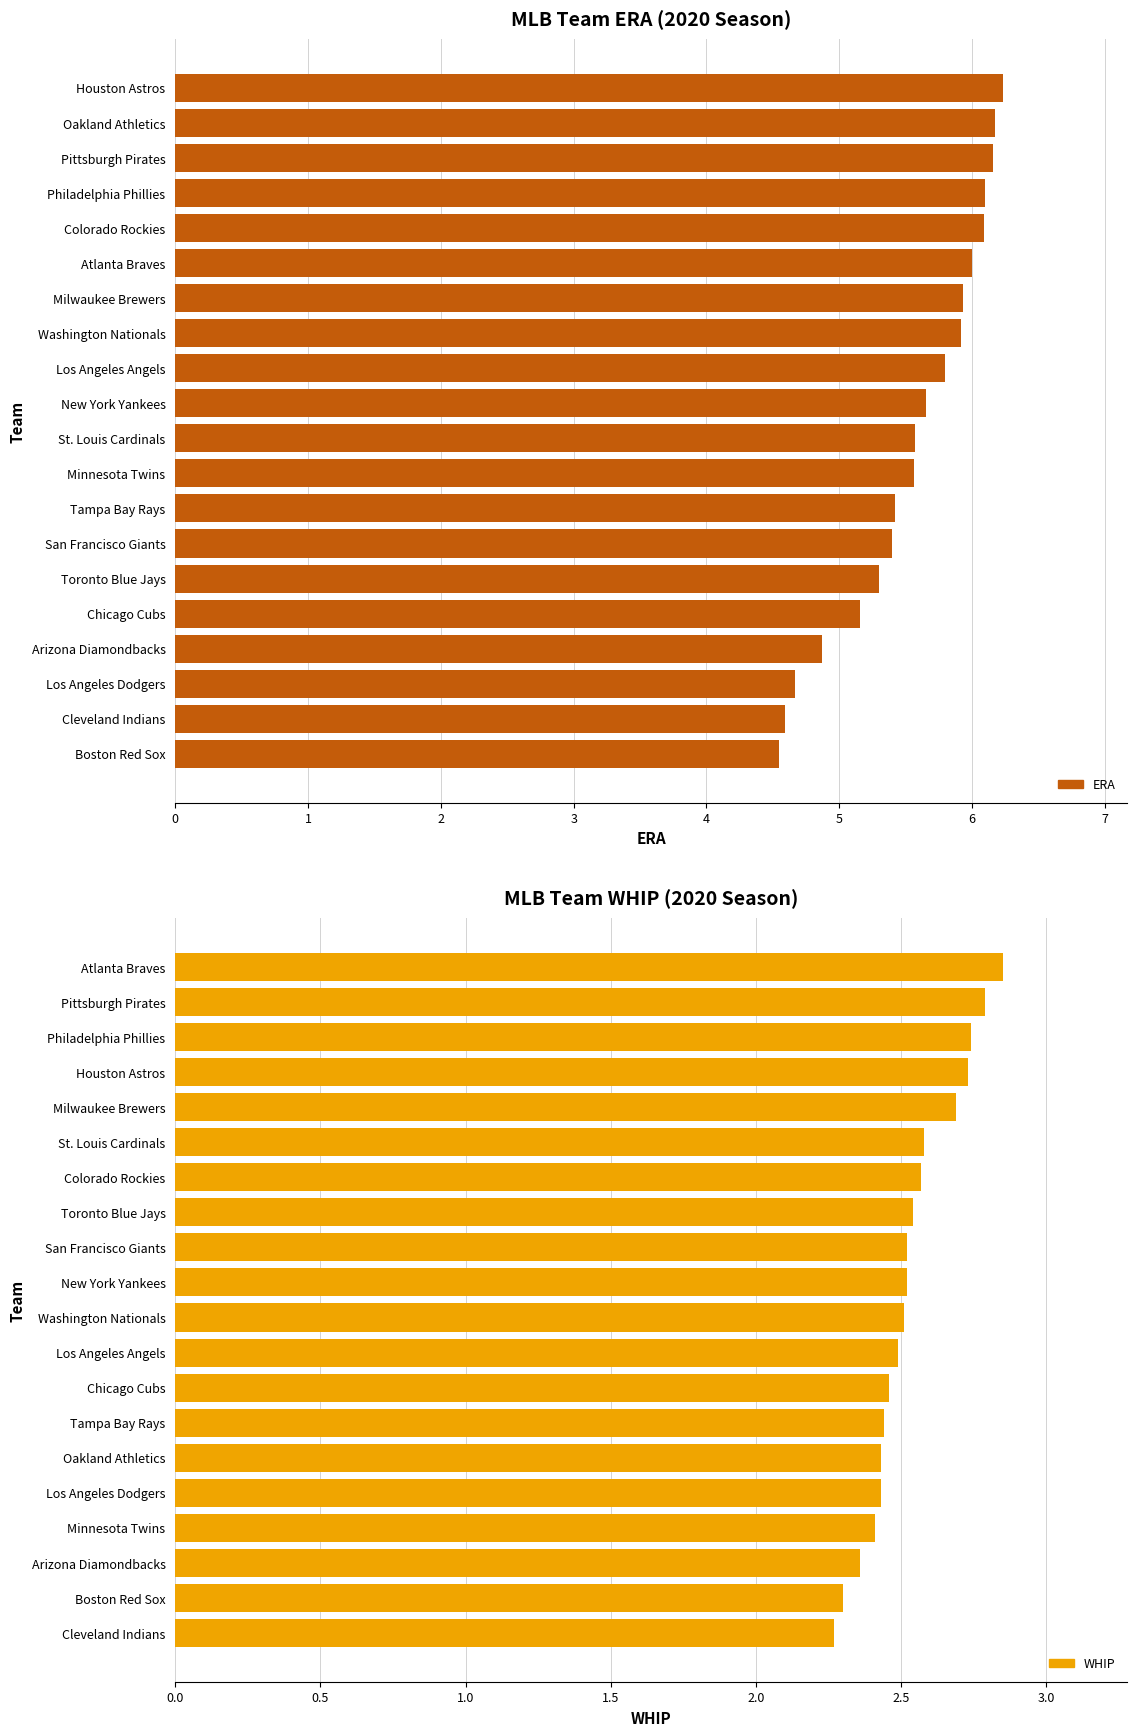

What is the difference between the second highest and second lowest values in the ERA series?

1.6